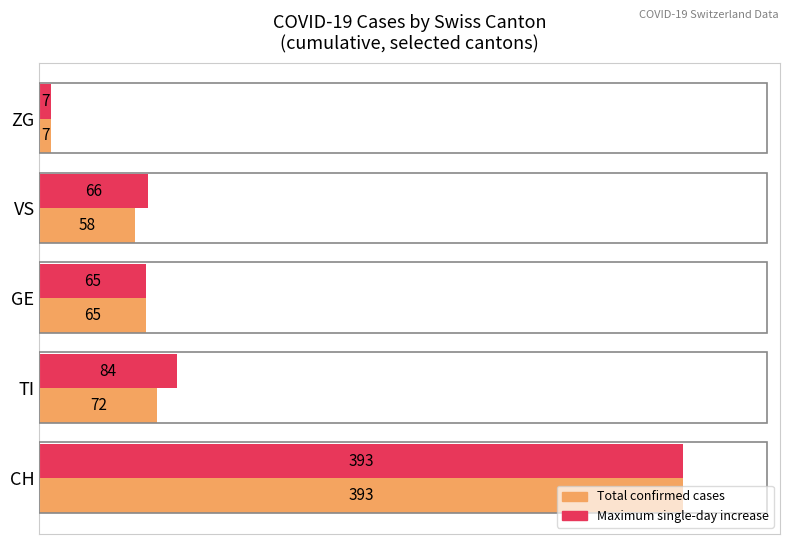

What is the difference between the highest and lowest values at TI?

12